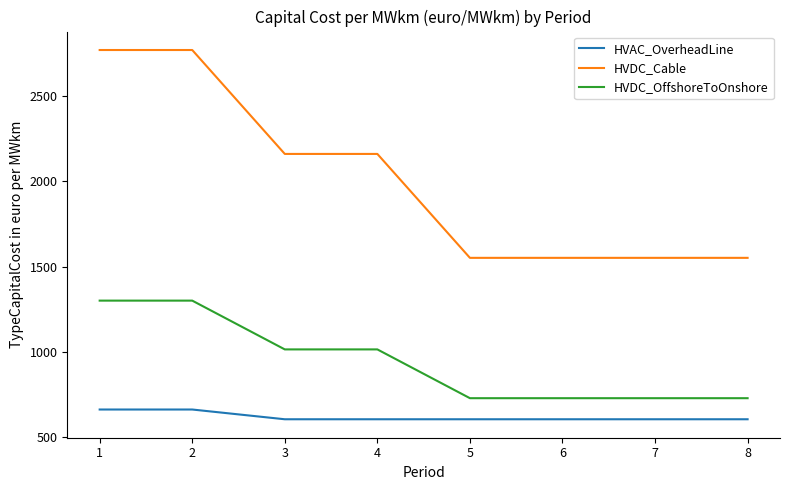

The value of HVDC_OffshoreToOnshore at 1 is 2228.3. True or false?

False